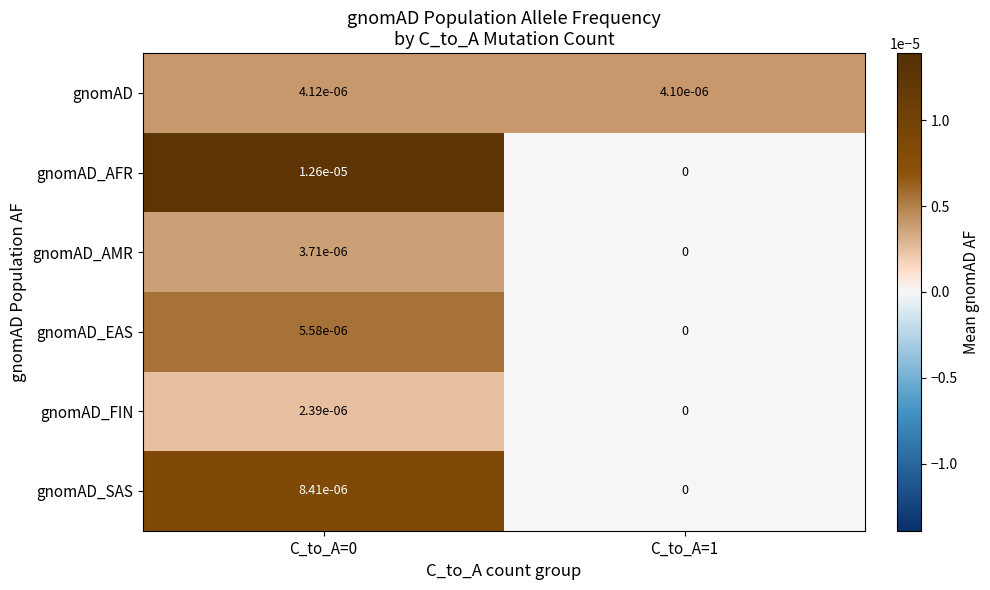

The gnomAD_SAS series shows 0.0 at C_to_A=1. True or false?

True